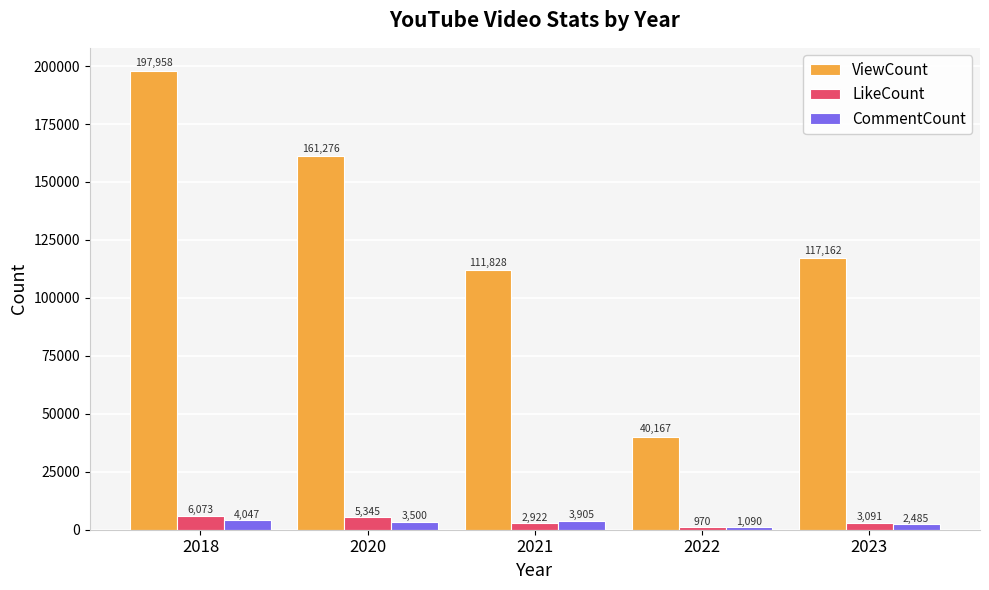

What is the minimum value for LikeCount?

970